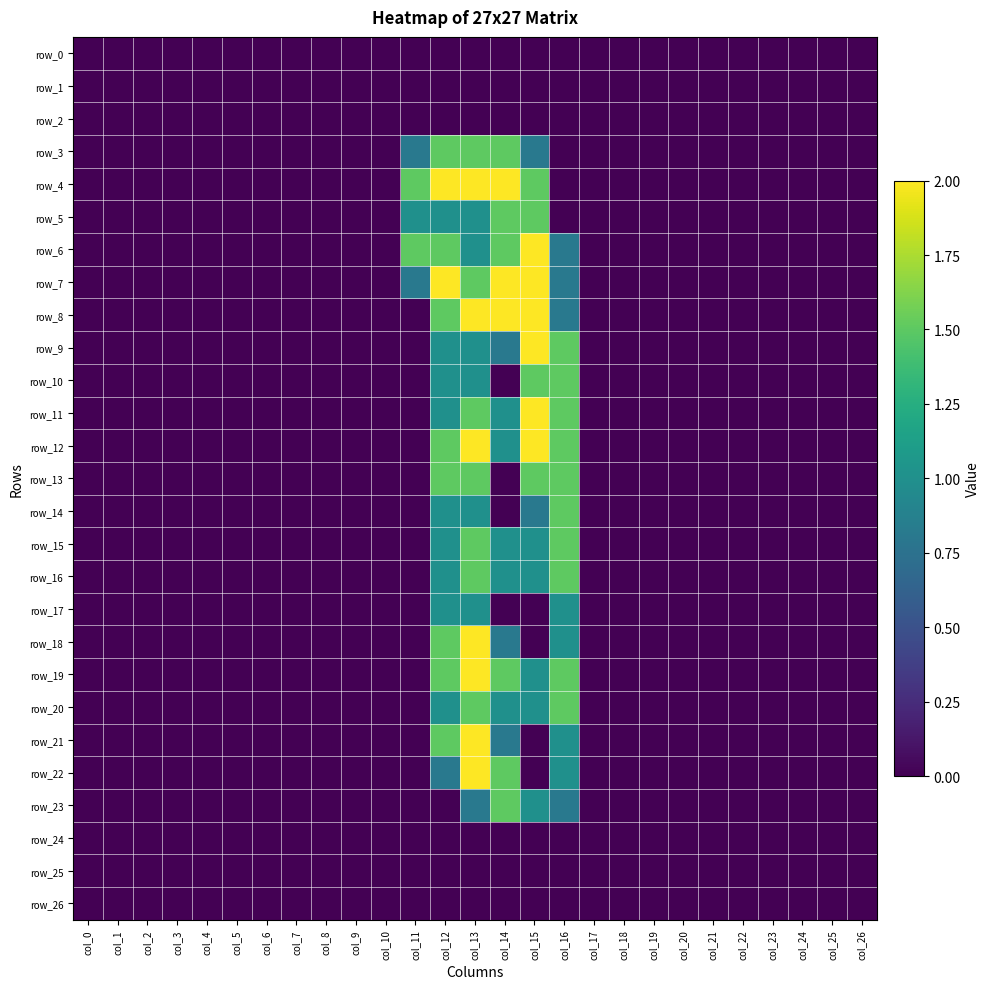

How many values in row_8 are above zero?

5